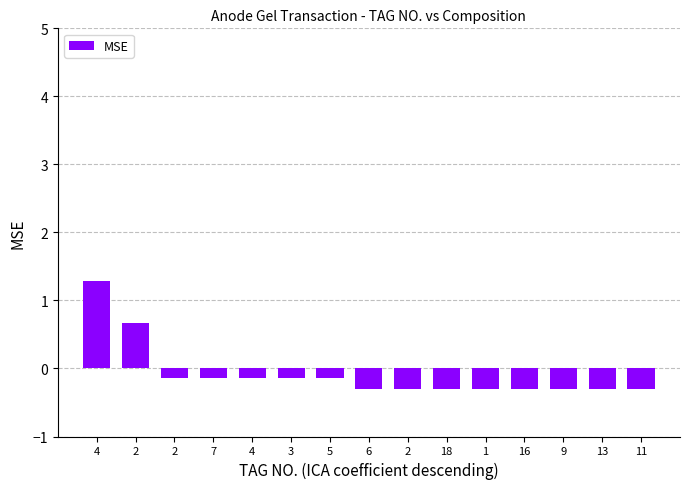

What is the difference between the maximum and minimum values?

1.6